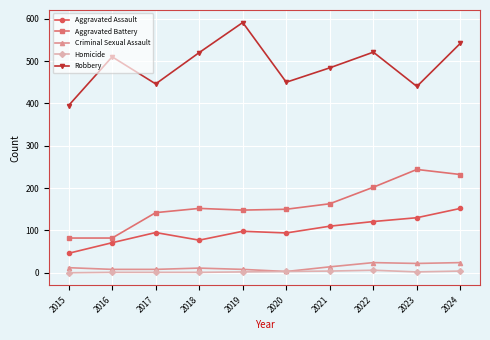

True or false: Aggravated Battery and Robbery cross at least once.

False